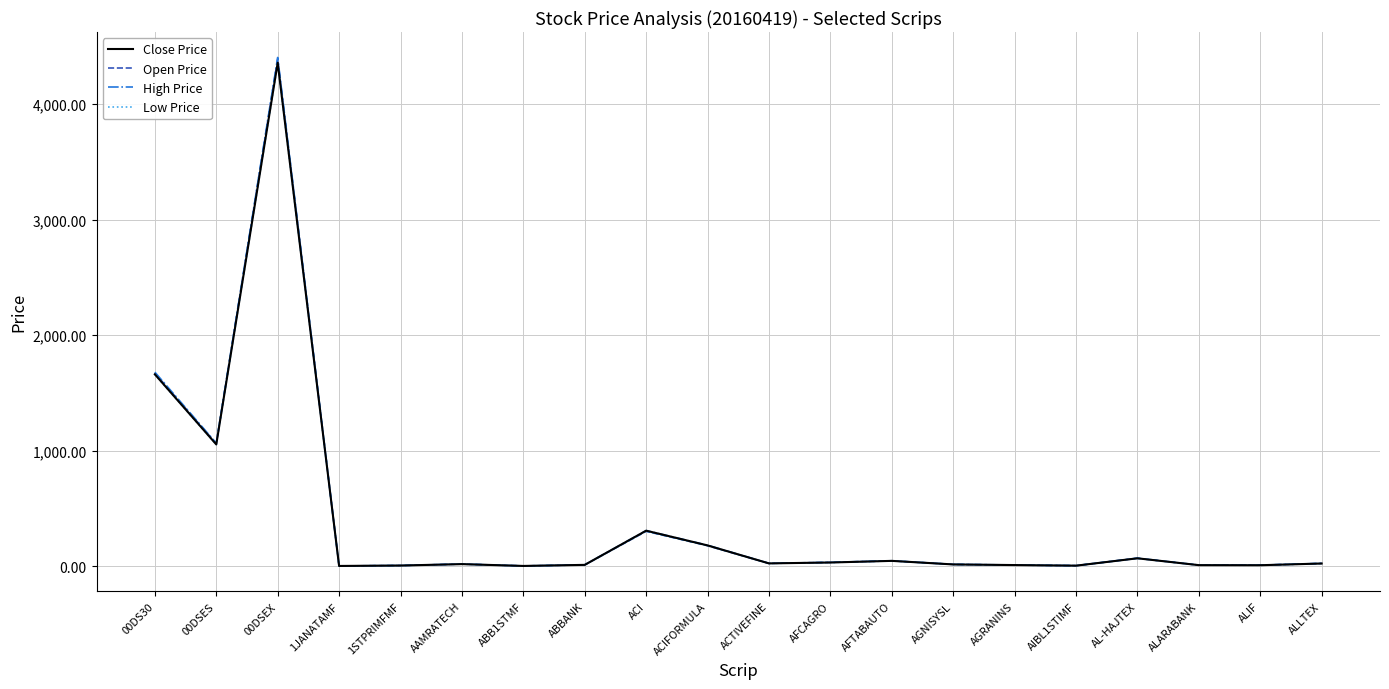

Where does the High Price series first go above 26?

00DS30